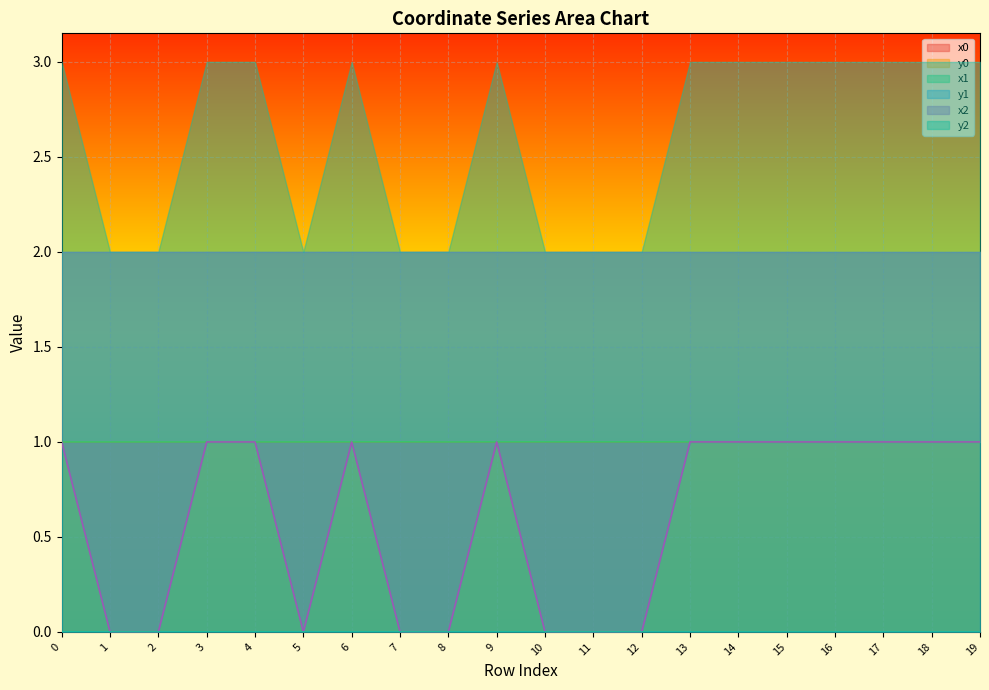

The x1 series shows 1.0 at 0. True or false?

True